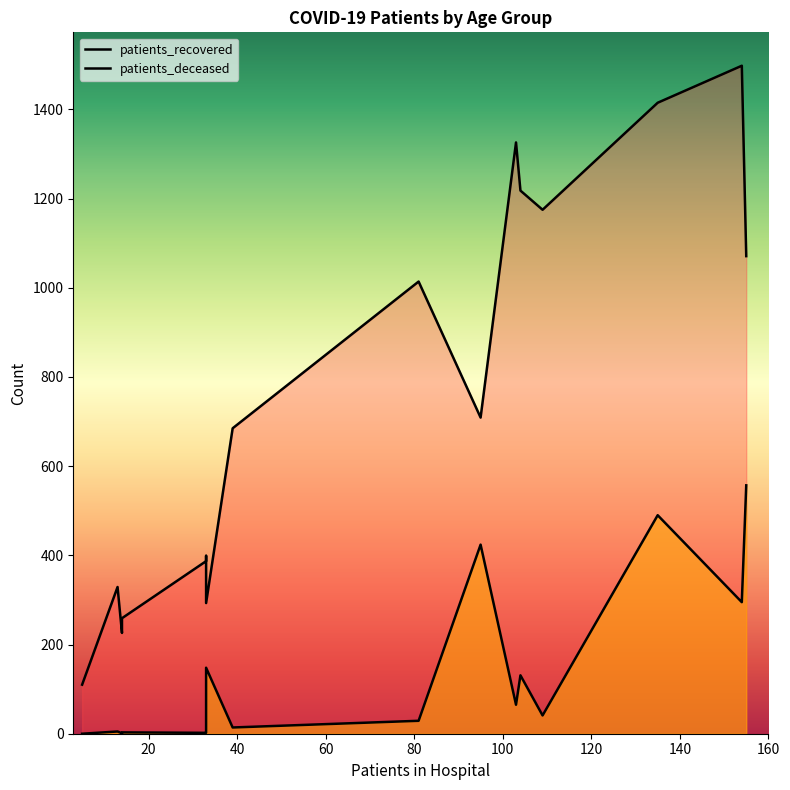

Is the value of patients_recovered at 30 - 34 greater than the value of patients_deceased at 40 - 44?

Yes